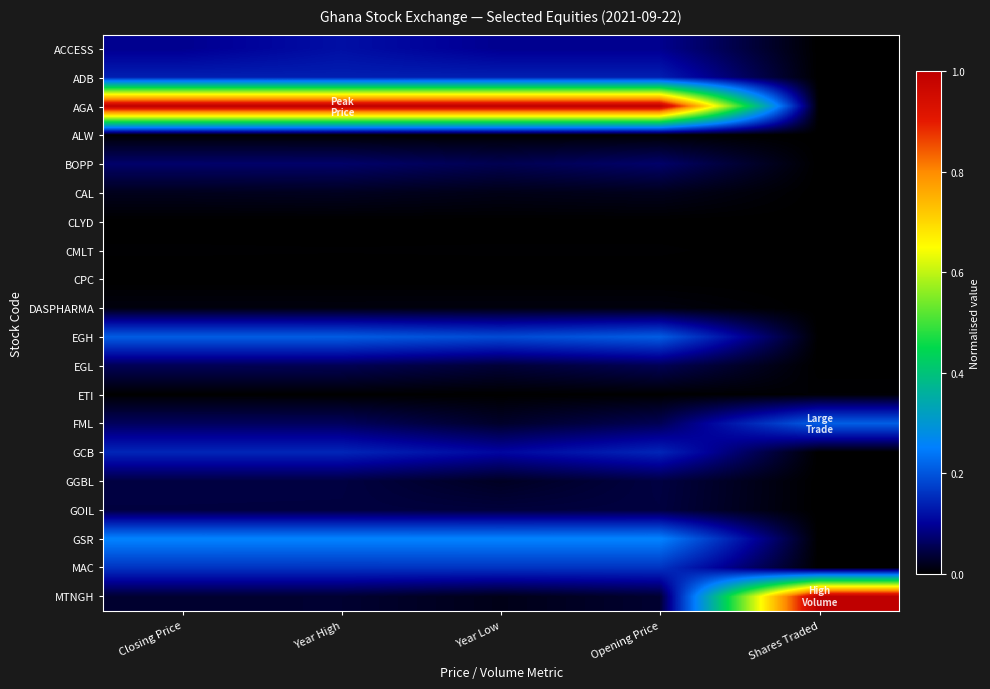

Reading left to right, list all the values displayed in this chart.

ACCESS: Closing Price=0.1	Year High=0.1	Year Low=0.1	Opening Price=0.1	Shares Traded=0.0
ADB: Closing Price=0.1	Year High=0.1	Year Low=0.1	Opening Price=0.1	Shares Traded=0.0
AGA: Closing Price=1.0	Year High=1.0	Year Low=1.0	Opening Price=1.0	Shares Traded=0.0
ALW: Closing Price=0.0	Year High=0.0	Year Low=0.0	Opening Price=0.0	Shares Traded=0.0
BOPP: Closing Price=0.1	Year High=0.1	Year Low=0.1	Opening Price=0.1	Shares Traded=0.0
CAL: Closing Price=0.0	Year High=0.0	Year Low=0.0	Opening Price=0.0	Shares Traded=0.0
CLYD: Closing Price=0.0	Year High=0.0	Year Low=0.0	Opening Price=0.0	Shares Traded=0.0
CMLT: Closing Price=0.0	Year High=0.0	Year Low=0.0	Opening Price=0.0	Shares Traded=0.0
CPC: Closing Price=0.0	Year High=0.0	Year Low=0.0	Opening Price=0.0	Shares Traded=0.0
DASPHARMA: Closing Price=0.0	Year High=0.0	Year Low=0.0	Opening Price=0.0	Shares Traded=0.0
EGH: Closing Price=0.2	Year High=0.2	Year Low=0.2	Opening Price=0.2	Shares Traded=0.0
EGL: Closing Price=0.1	Year High=0.1	Year Low=0.0	Opening Price=0.1	Shares Traded=0.0
ETI: Closing Price=0.0	Year High=0.0	Year Low=0.0	Opening Price=0.0	Shares Traded=0.0
FML: Closing Price=0.1	Year High=0.1	Year Low=0.0	Opening Price=0.1	Shares Traded=0.2
GCB: Closing Price=0.1	Year High=0.1	Year Low=0.1	Opening Price=0.1	Shares Traded=0.0
GGBL: Closing Price=0.0	Year High=0.0	Year Low=0.0	Opening Price=0.0	Shares Traded=0.0
GOIL: Closing Price=0.0	Year High=0.0	Year Low=0.0	Opening Price=0.0	Shares Traded=0.0
GSR: Closing Price=0.3	Year High=0.3	Year Low=0.3	Opening Price=0.3	Shares Traded=0.0
MAC: Closing Price=0.2	Year High=0.2	Year Low=0.2	Opening Price=0.2	Shares Traded=0.0
MTNGH: Closing Price=0.0	Year High=0.0	Year Low=0.0	Opening Price=0.0	Shares Traded=1.0